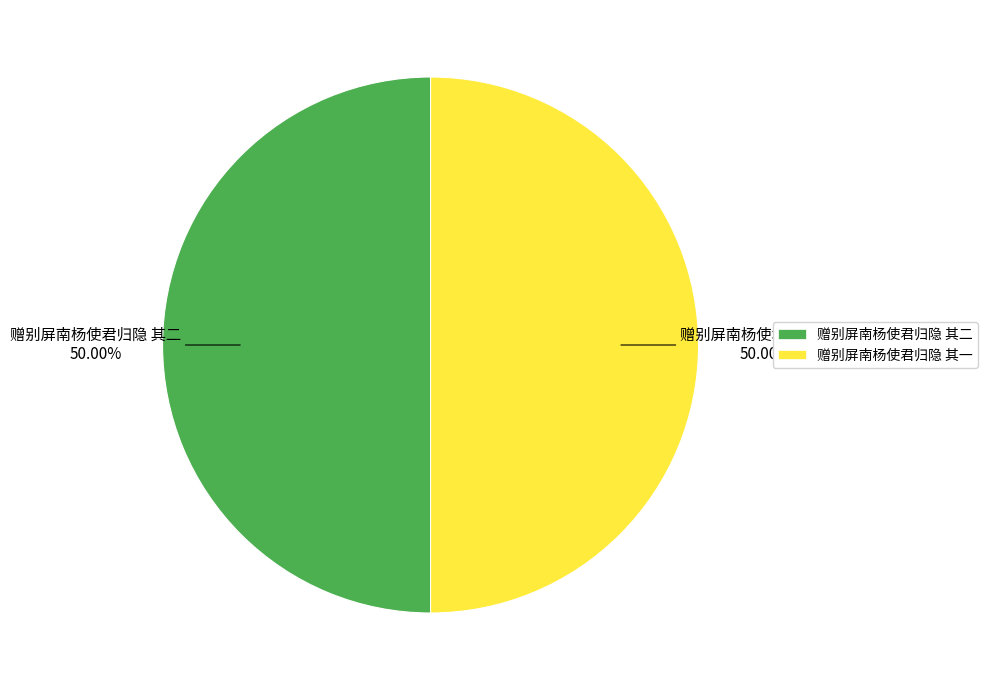

Combined, do 赠别屏南杨使君归隐 其一 and 赠别屏南杨使君归隐 其二 account for over 50%?

Yes